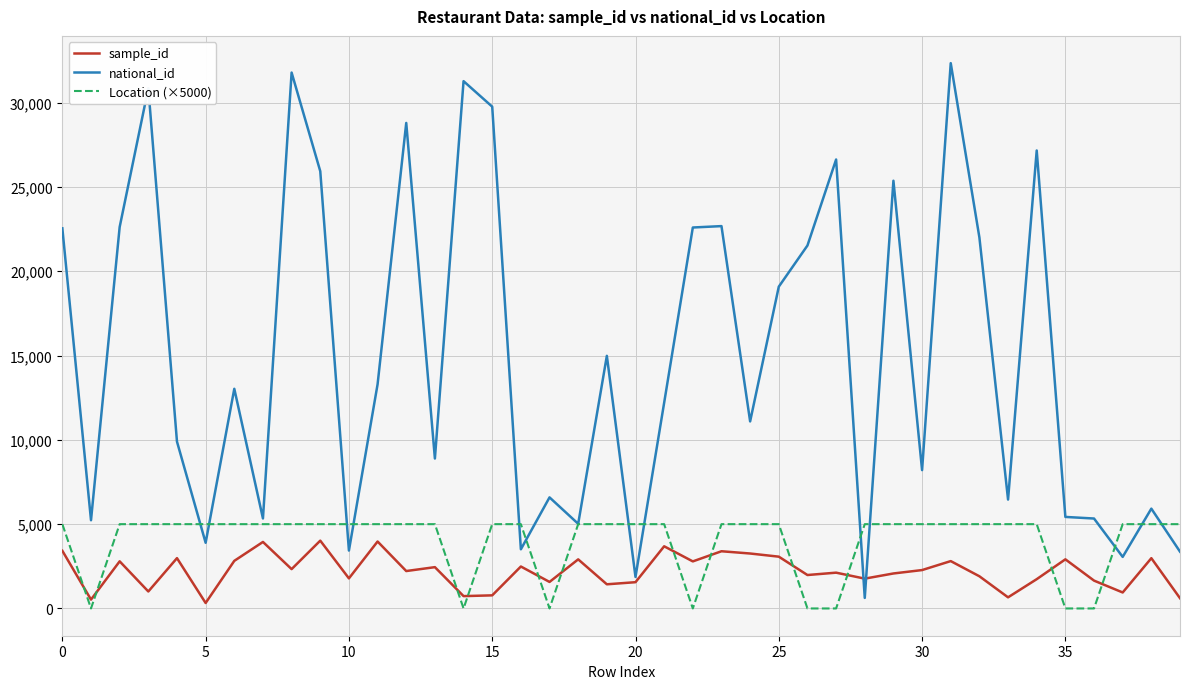

Which series ends up on top after the final intersection of Location (×5000) and sample_id?

Location (×5000)